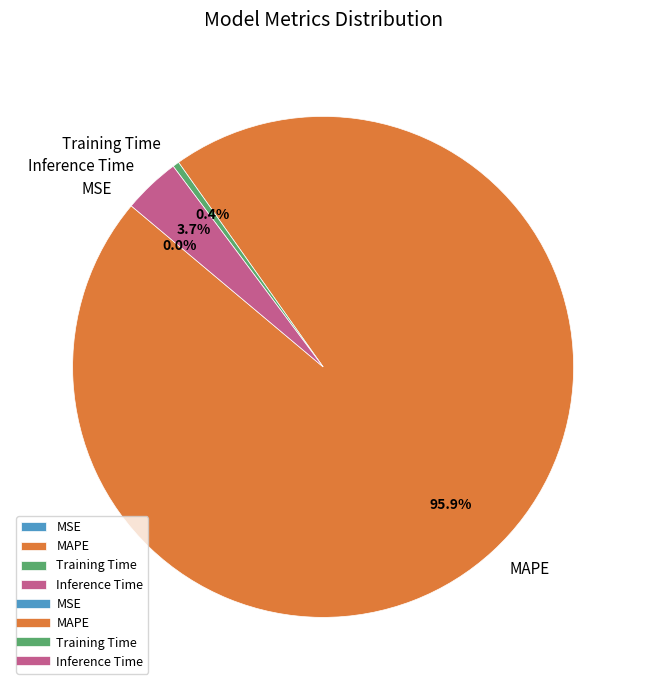

The Training Time slice represents 0% of the pie. True or false?

True